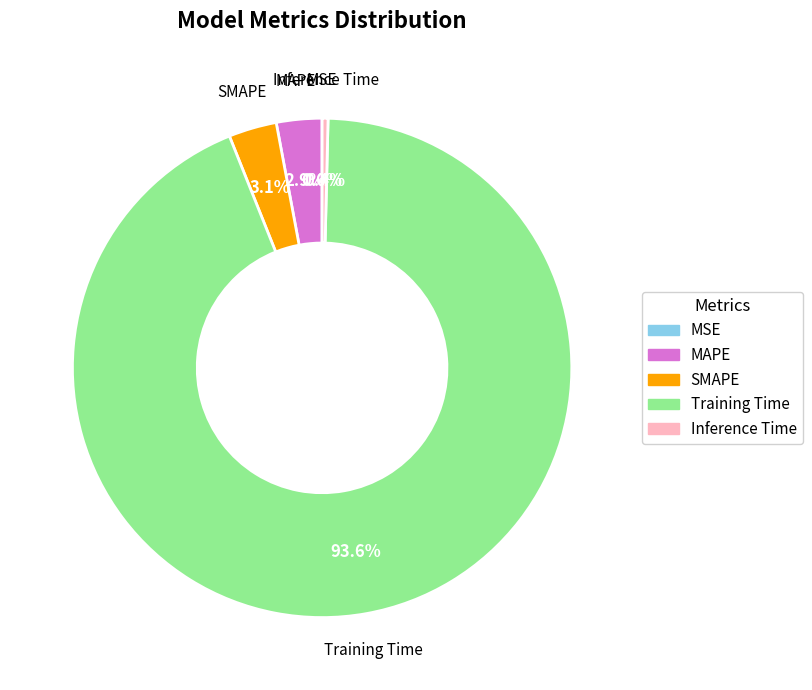

To the nearest percent, what is the difference between the largest and smallest slice percentages?

94%